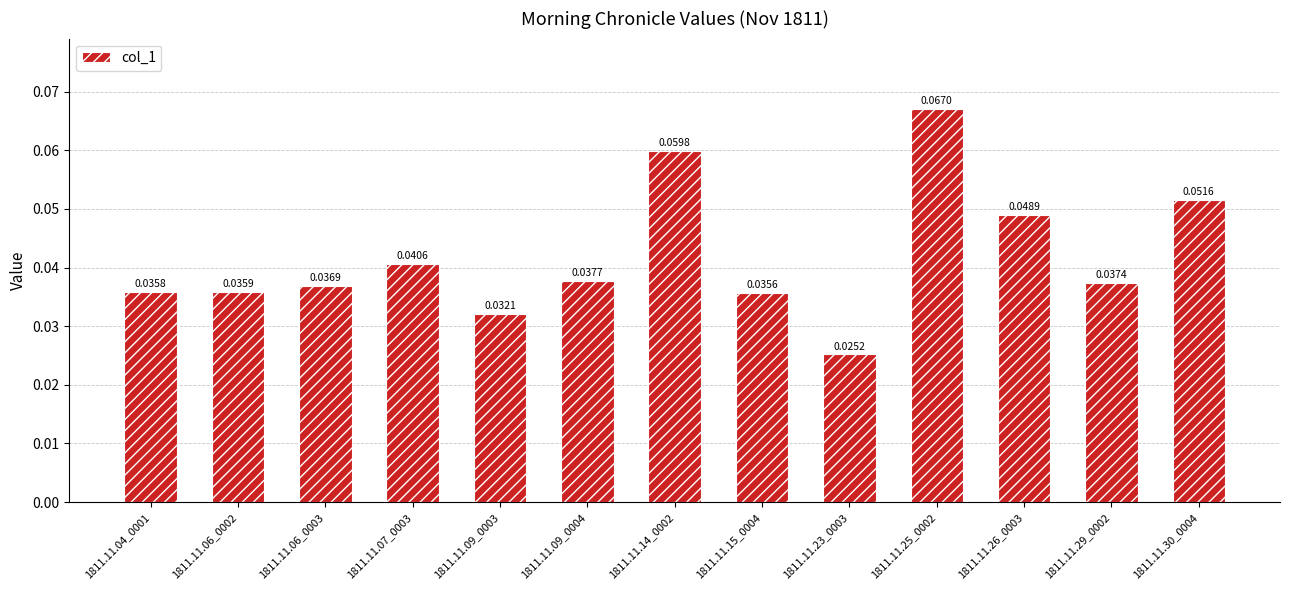

How many values are between 0 and 1?

13